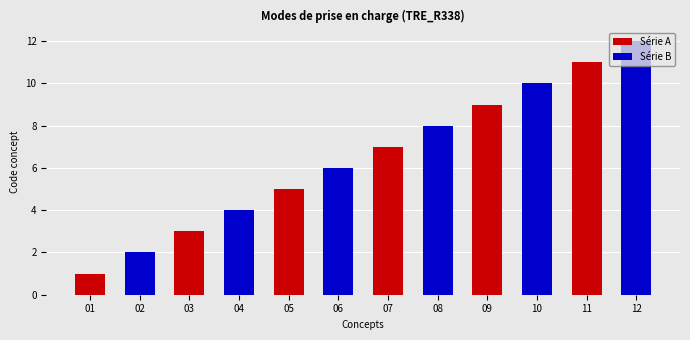

Reading left to right, what are all the values shown in this chart?

Accueil séquentiel accepté=1	Prise en charge directe SMUR=2	Consultation en présentiel=3	Téléconsultation=4	Visite à domicile=5	Prise en charge sans rendez-vous=6	Accueil anonyme=7	Accueil réservé aux femmes=8	Participation aux gardes/astreintes=9	Téléexpertise en moins de 24h=10	Téléexpertise en moins de 7 jours=11	Téléexpertise en plus de 7 jours=12